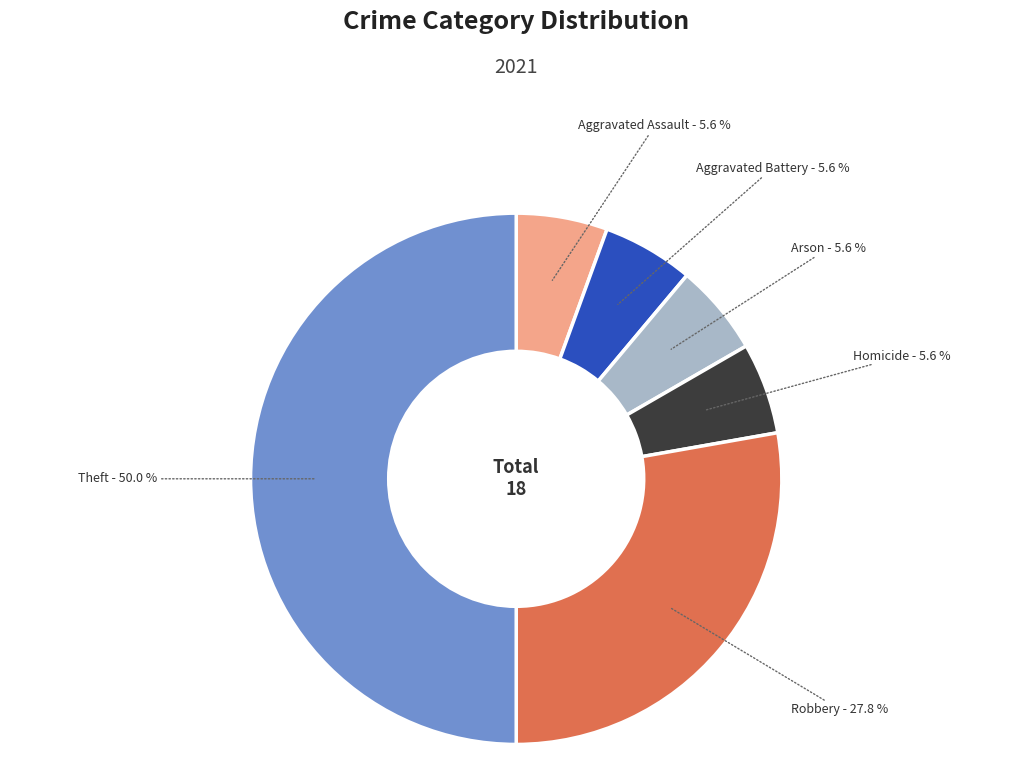

To the nearest percent, what percentage of the pie is Arson?

6%